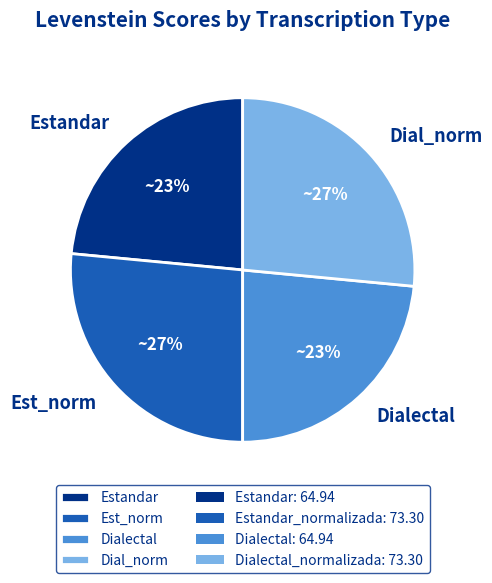

To the nearest percent, what is the average slice percentage?

25%